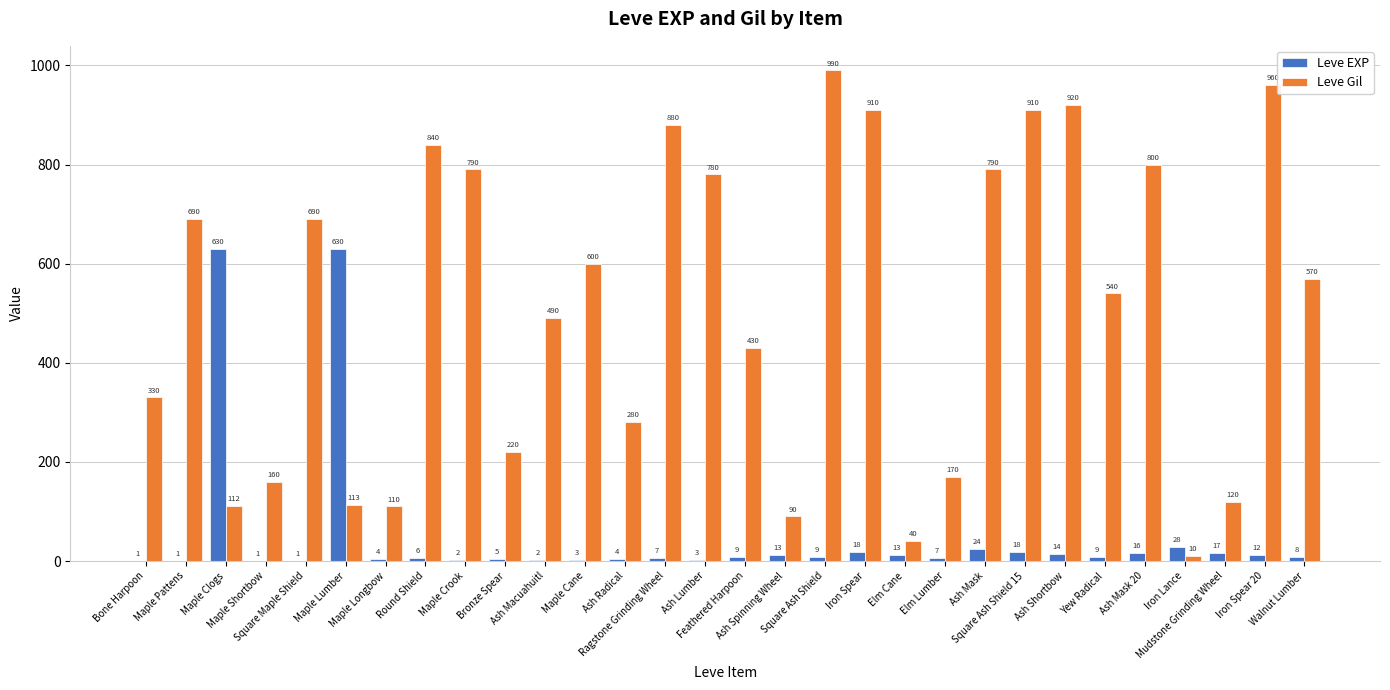

What is the approximate value of Leve EXP at Elm Cane?

13